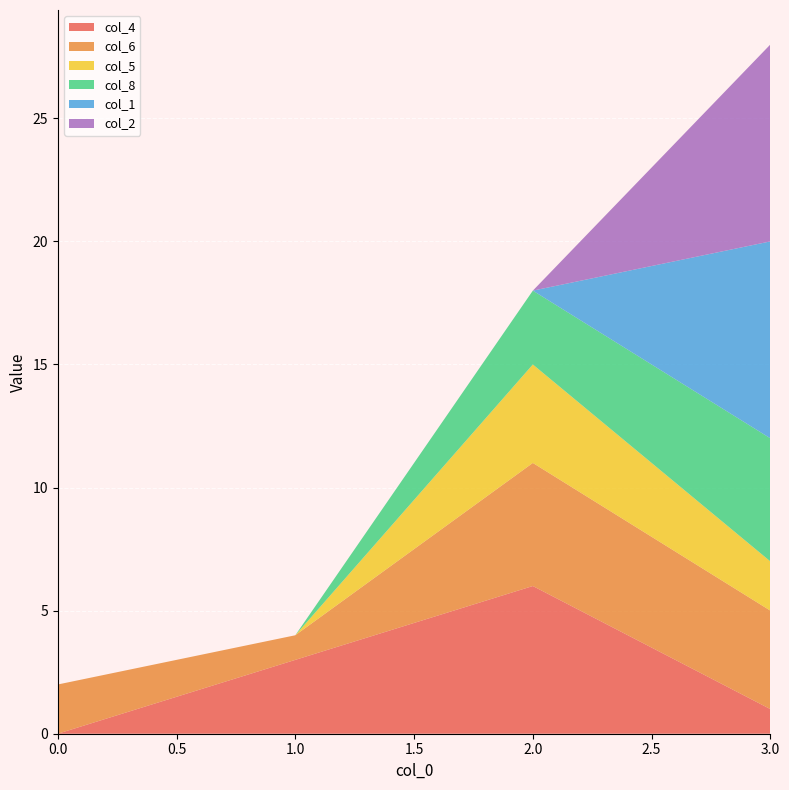

Reading left to right, extract all data points from this chart.

col_4: 0	3	6	1
col_6: 2	1	5	4
col_5: 0	0	4	2
col_8: 0	0	3	5
col_1: 0	0	0	8
col_2: 0	0	0	8